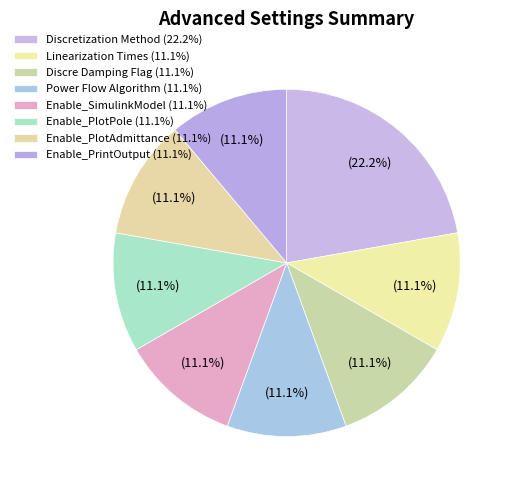

Which slice is the largest?

Discretization Method (22.2%)